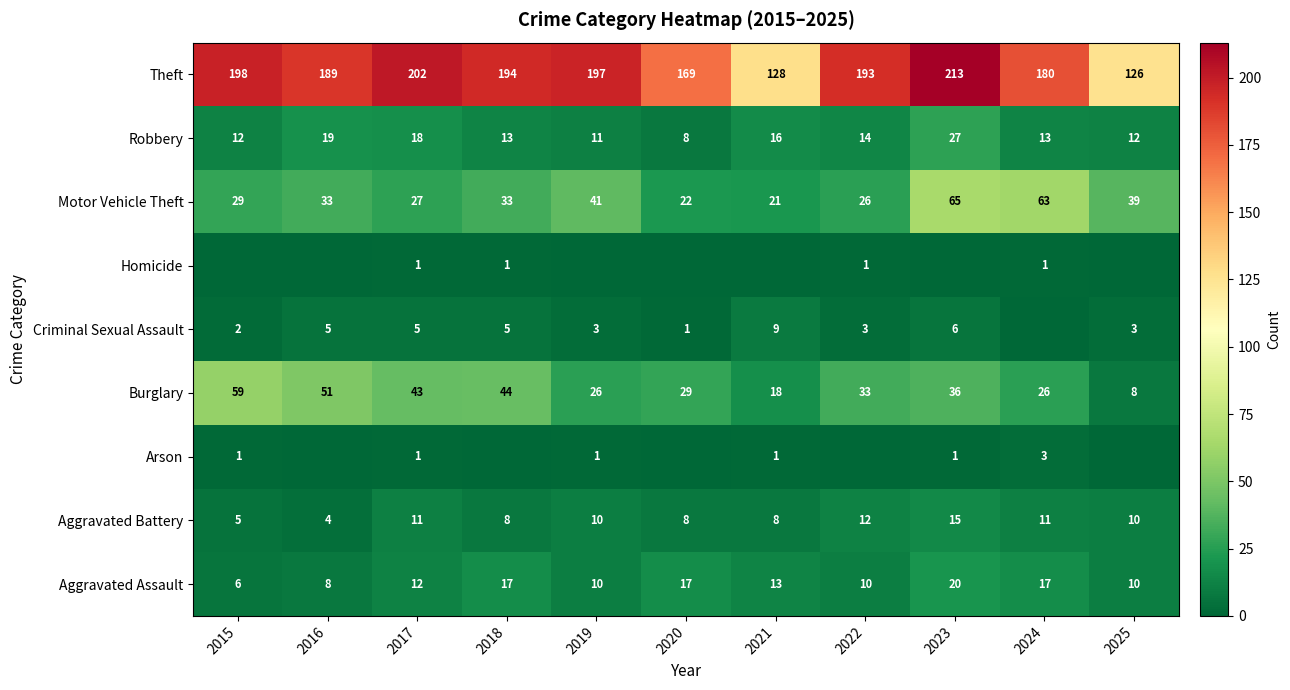

How many categories are shown in the chart?

11